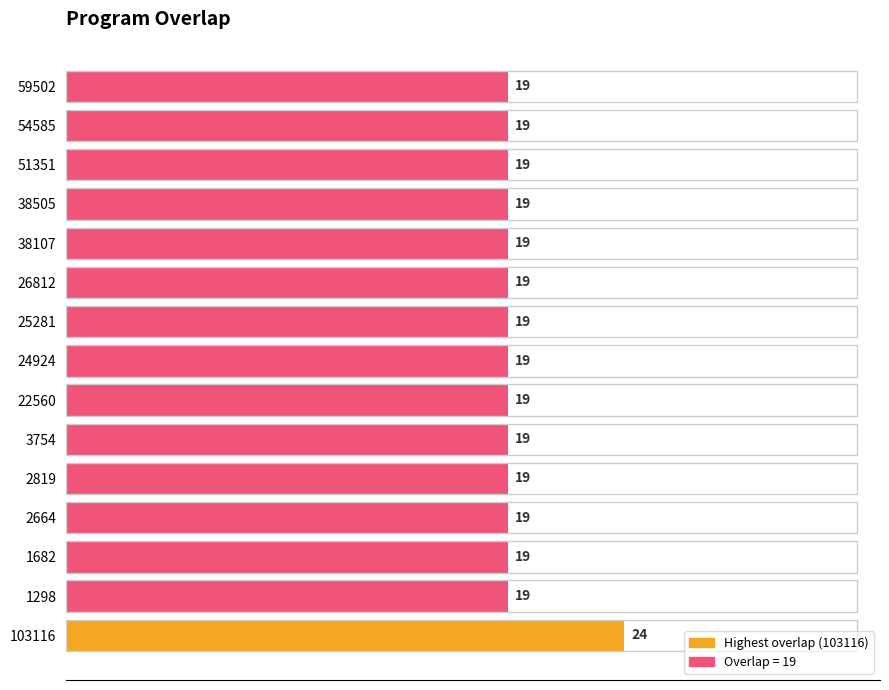

Which label corresponds to the largest value in the chart?

103116